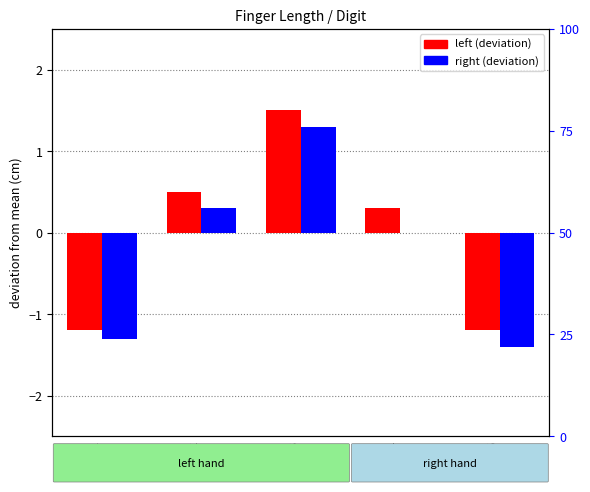

Does the chart contain stacked bars?

No